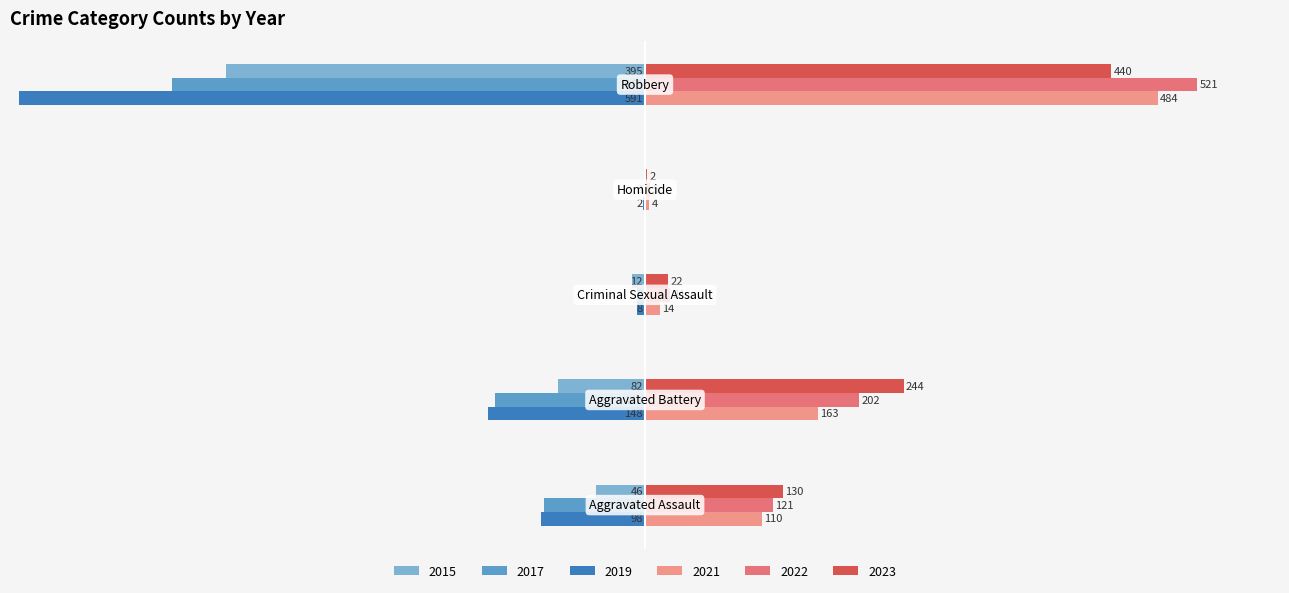

Does the chart contain stacked bars?

No